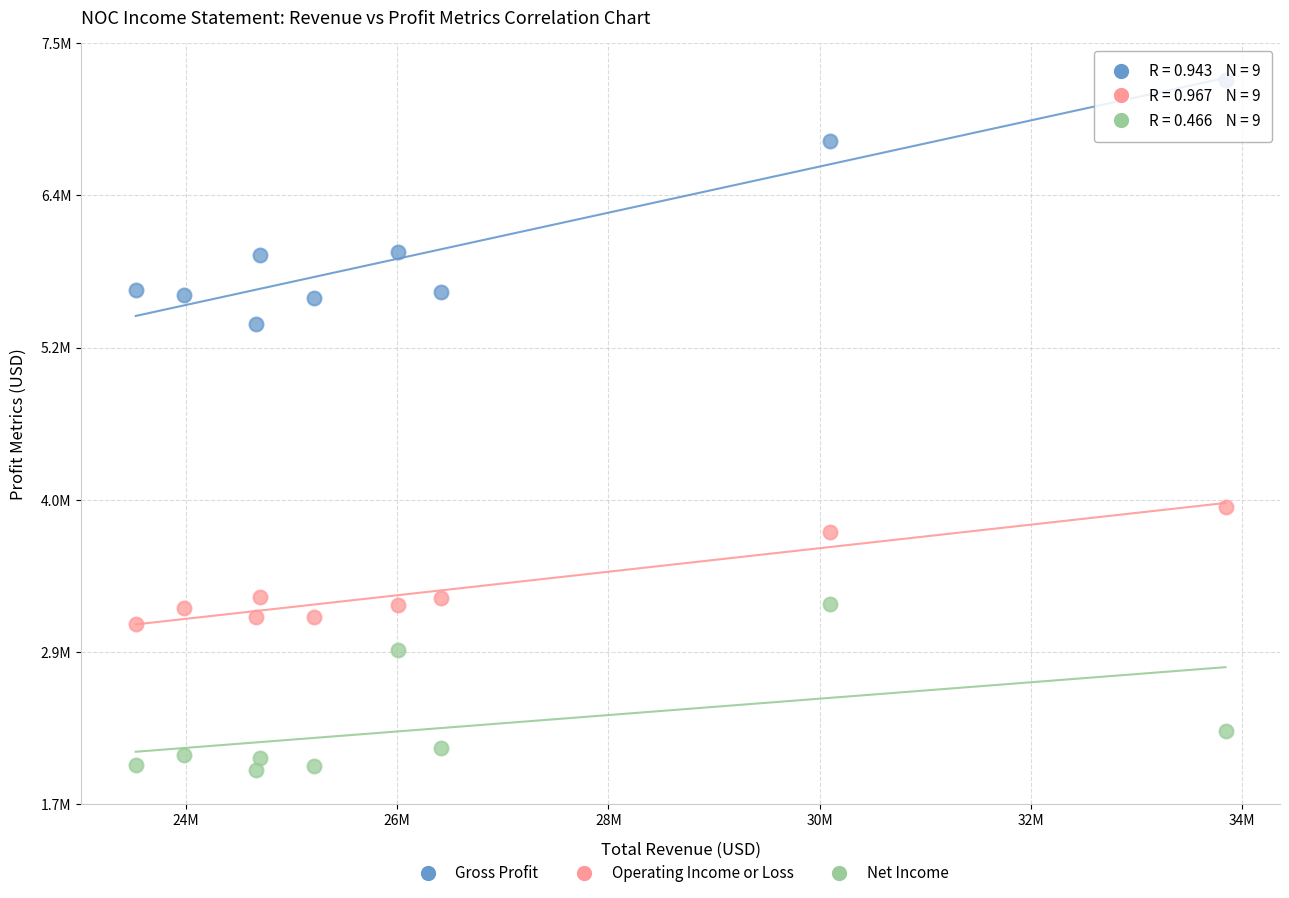

Which series reaches the maximum Y coordinate?

Gross Profit